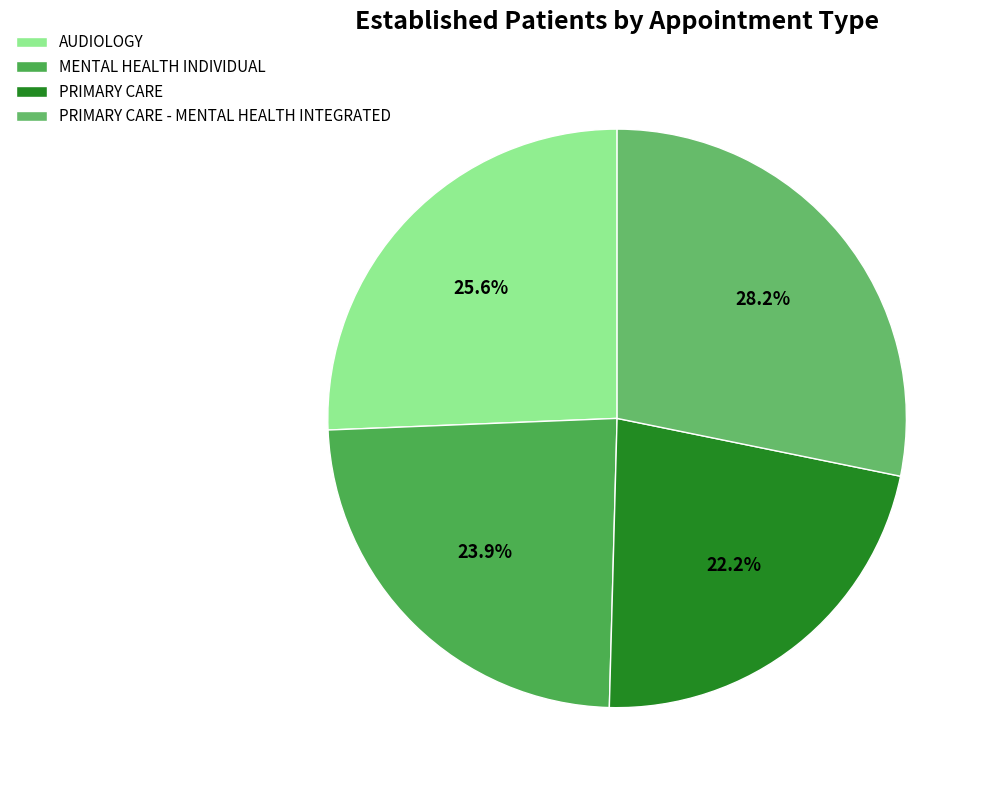

Do PRIMARY CARE - MENTAL HEALTH INTEGRATED and MENTAL HEALTH INDIVIDUAL together represent more than half of the pie?

Yes